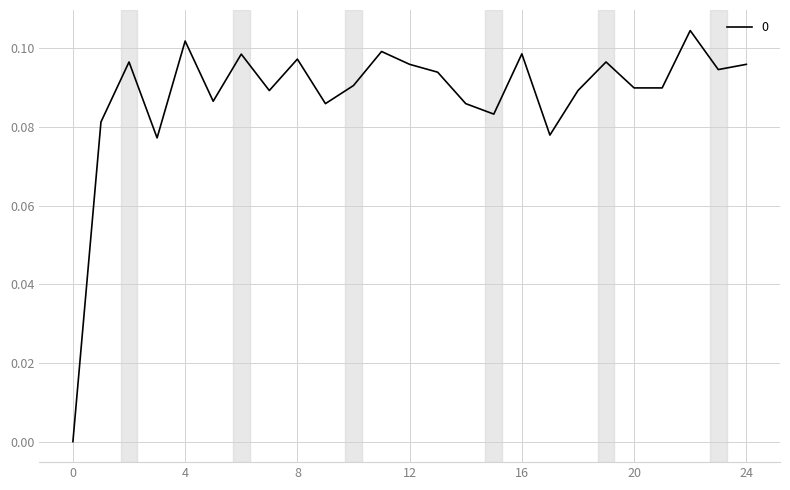

How many categories are shown in the chart?

25